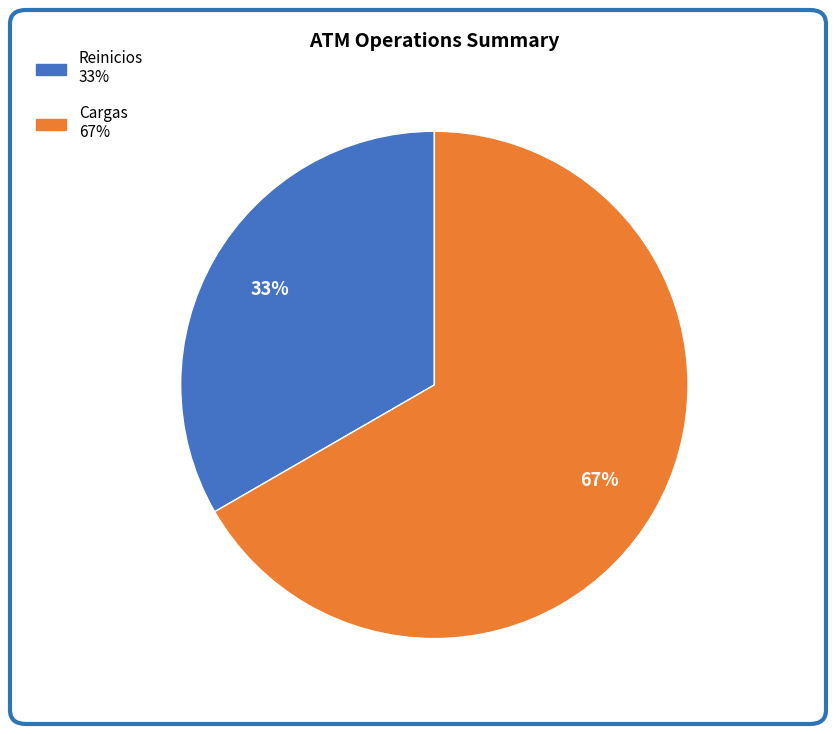

Which category accounts for the majority?

Cargas